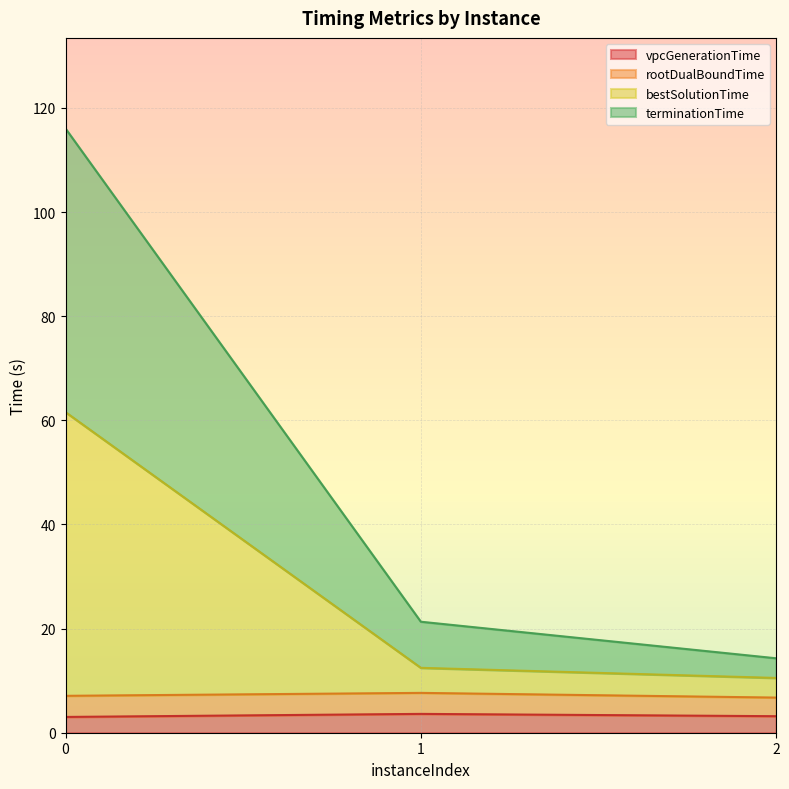

Is it true that vpcGenerationTime equals 3.0 at 0?

True